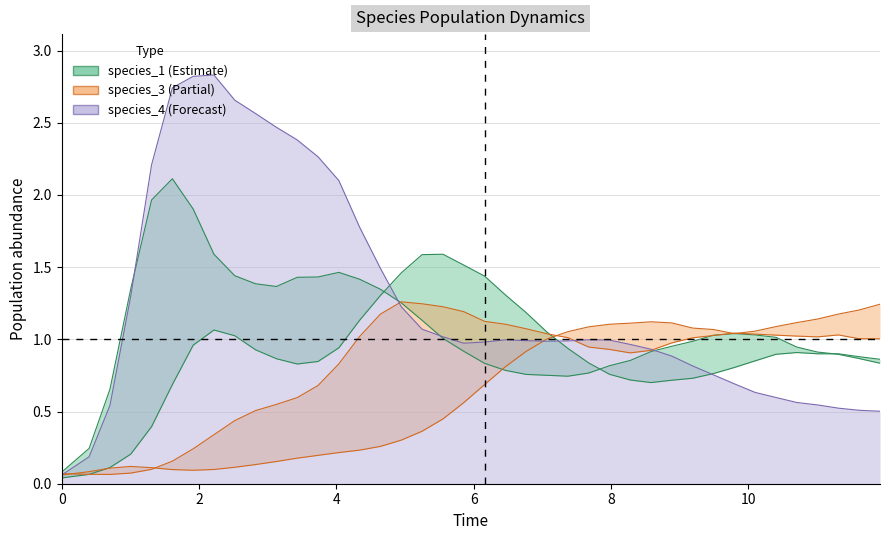

Does the chart have visible grid lines?

Yes